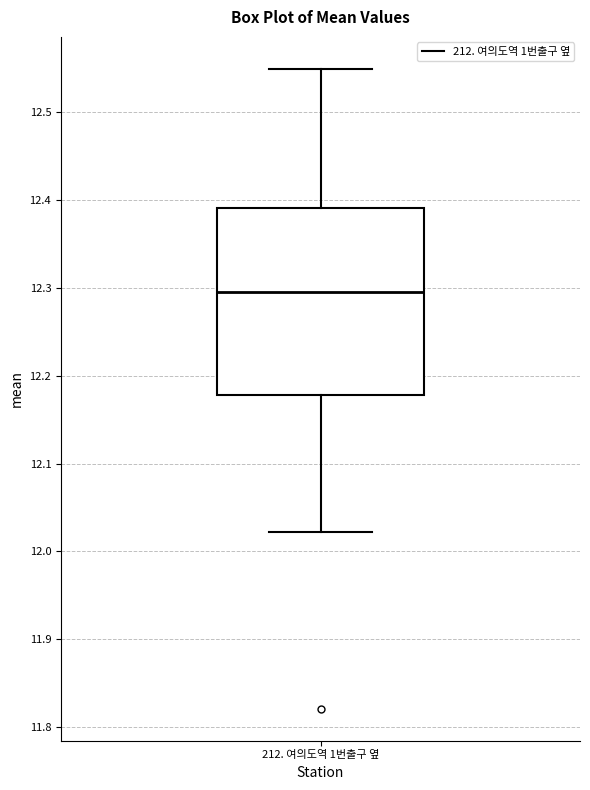

Where does the median line of the box for 212. 여의도역 1번출구 옆 sit on the y-axis? The values are not printed on the chart, so give them approximately, as read against the axis.

12.30